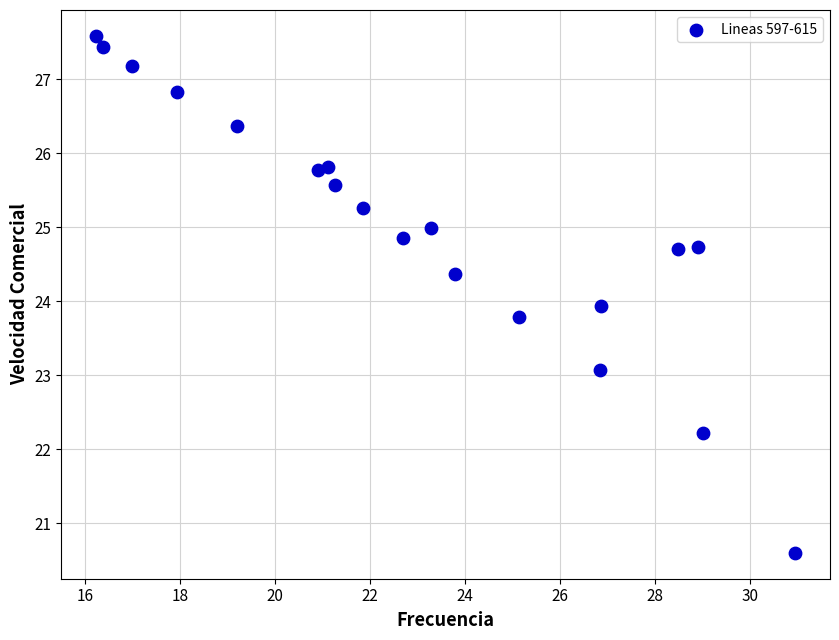

What is the range of Y values (max minus min)?

7.0